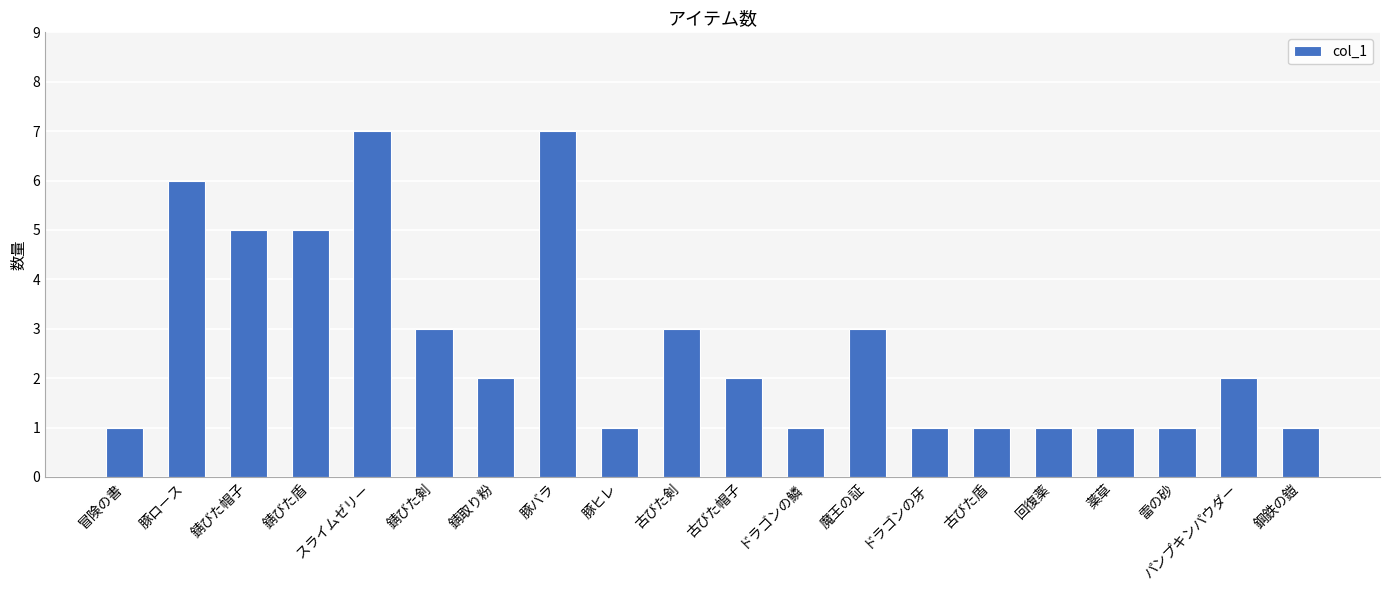

What is the maximum value shown in the chart?

7